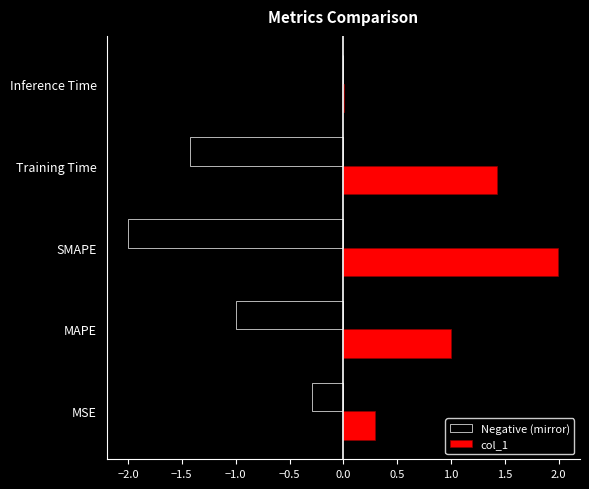

Which label corresponds to the largest value in the chart?

SMAPE